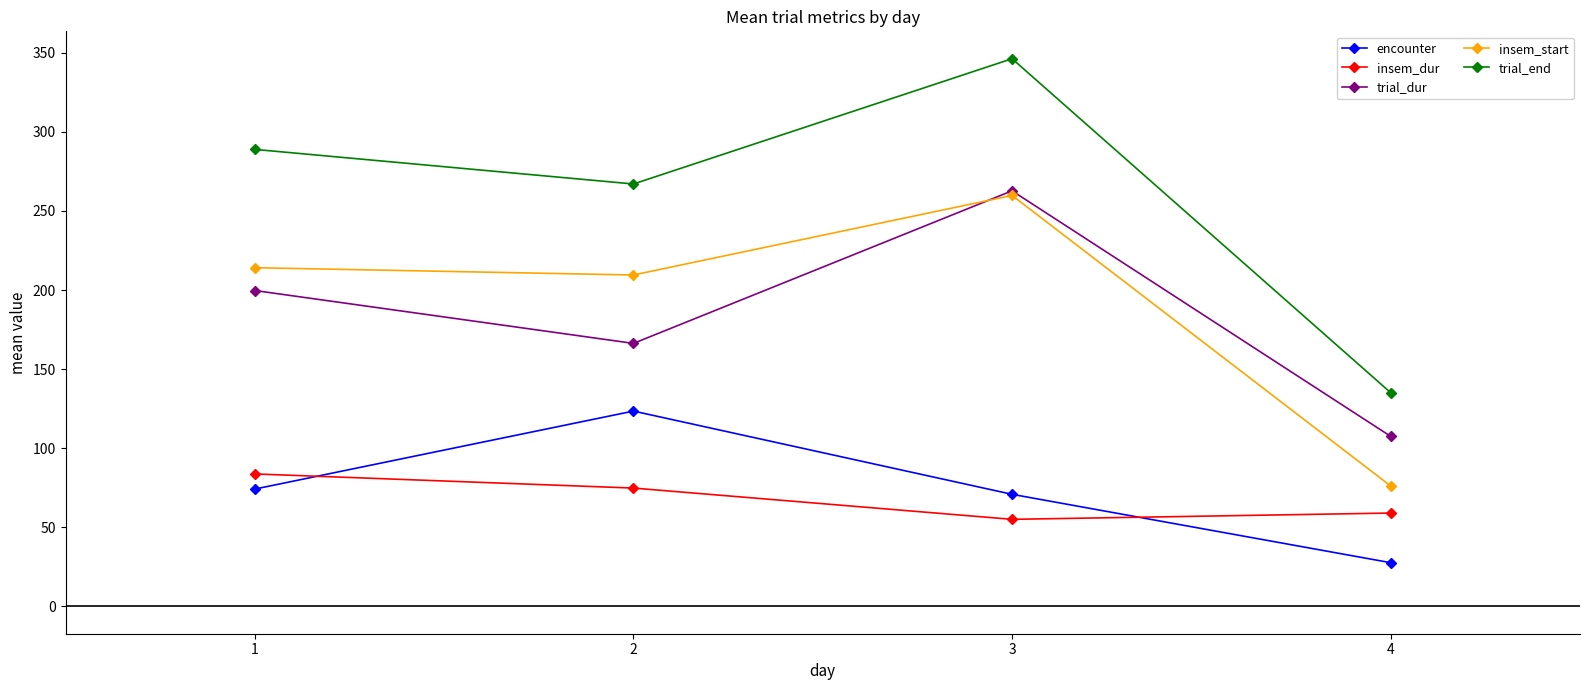

What is the minimum value shown in the chart?

27.6